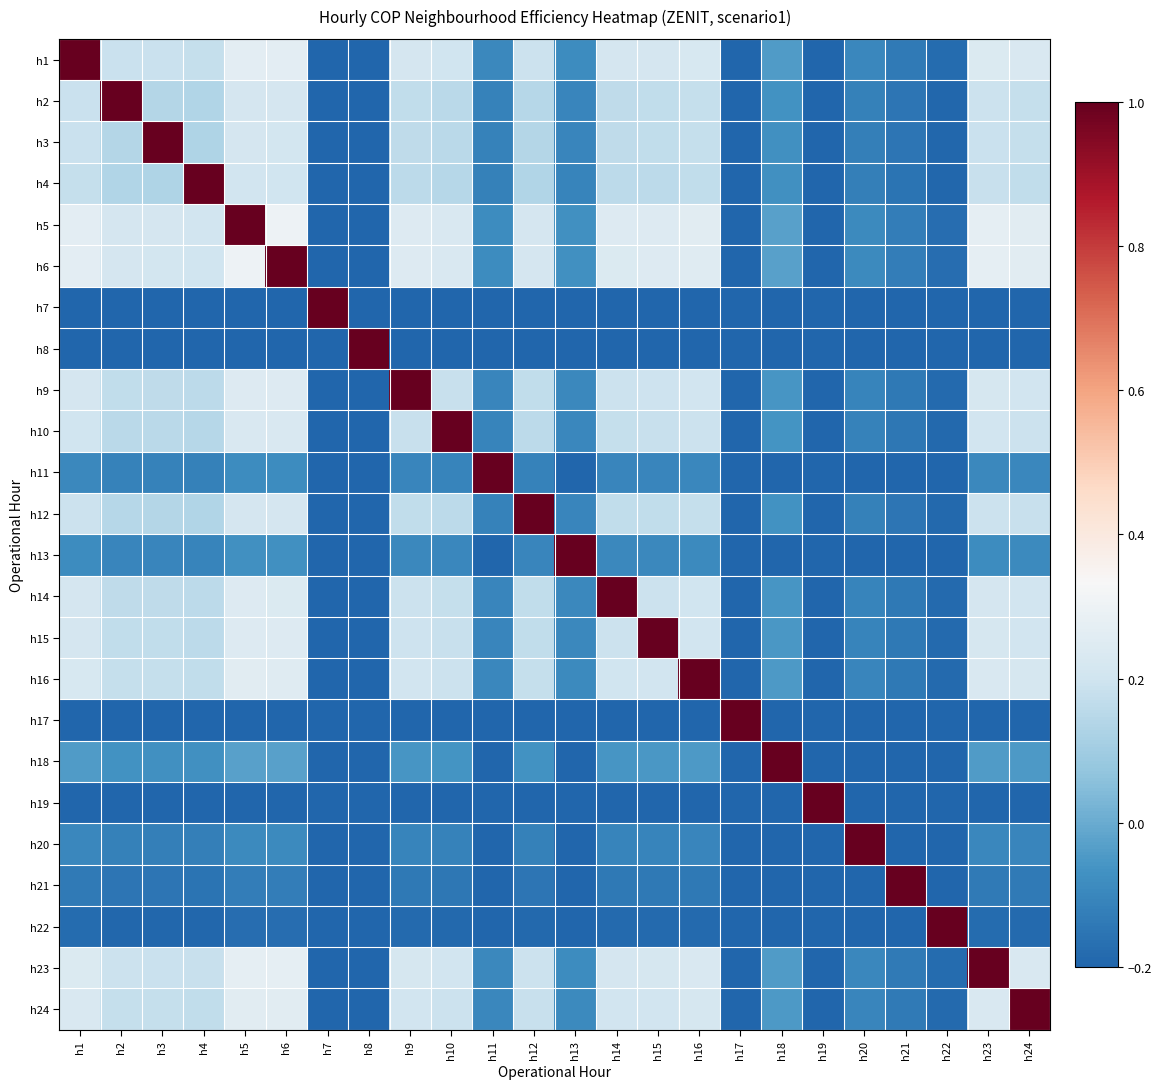

What is the maximum value shown in the chart?

1.0